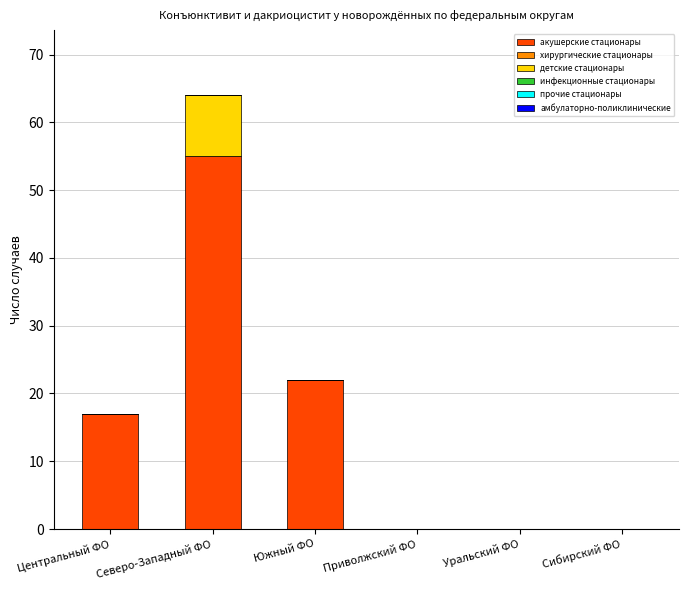

At which category is the sum across all series the highest?

Северо-Западный ФО